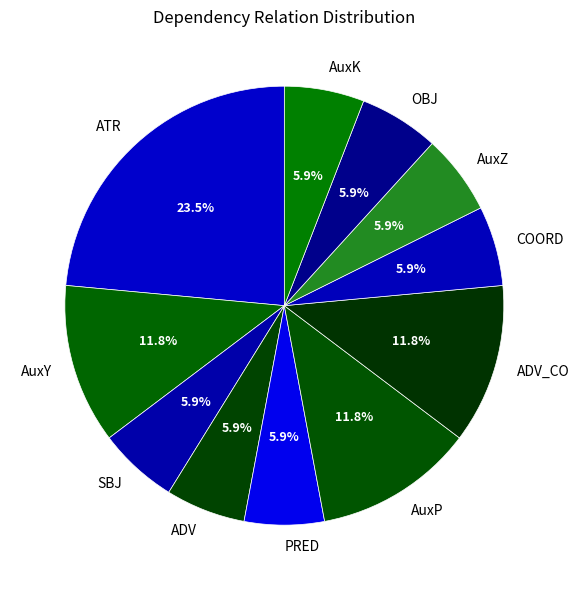

What is the largest slice in the pie chart?

ATR